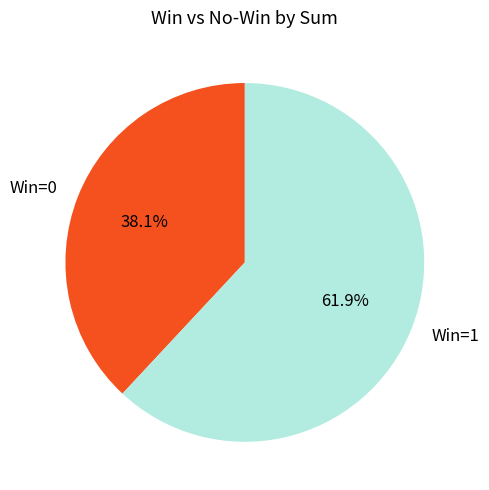

Rank the categories by value from lowest to highest.

Win=0, Win=1